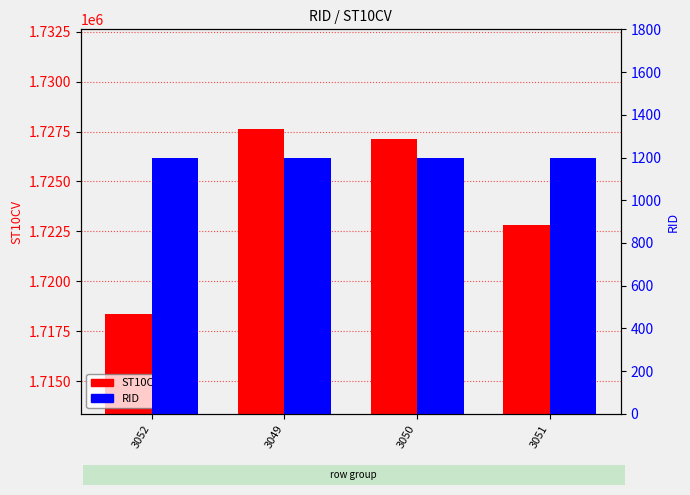

What is the sum of all RID values?

4800